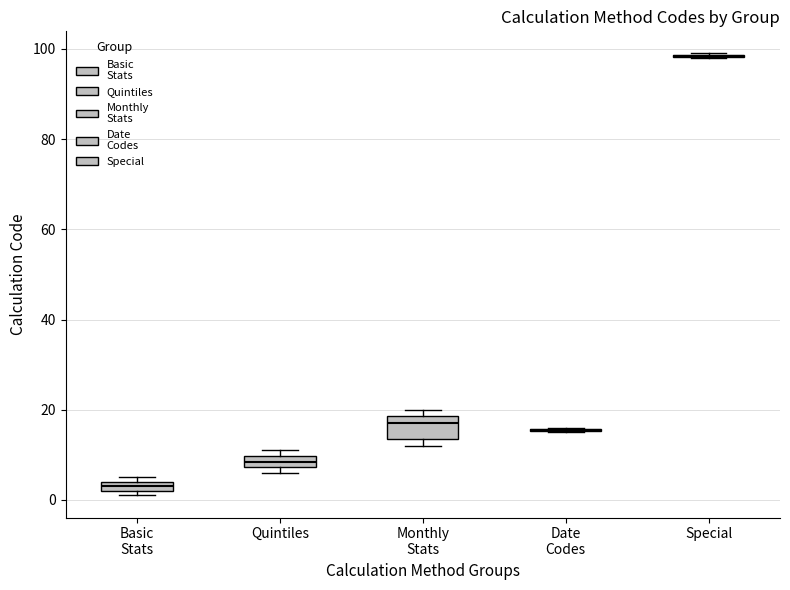

Comparing the boxes themselves (not the whiskers), which one is the tallest?

Monthly Stats